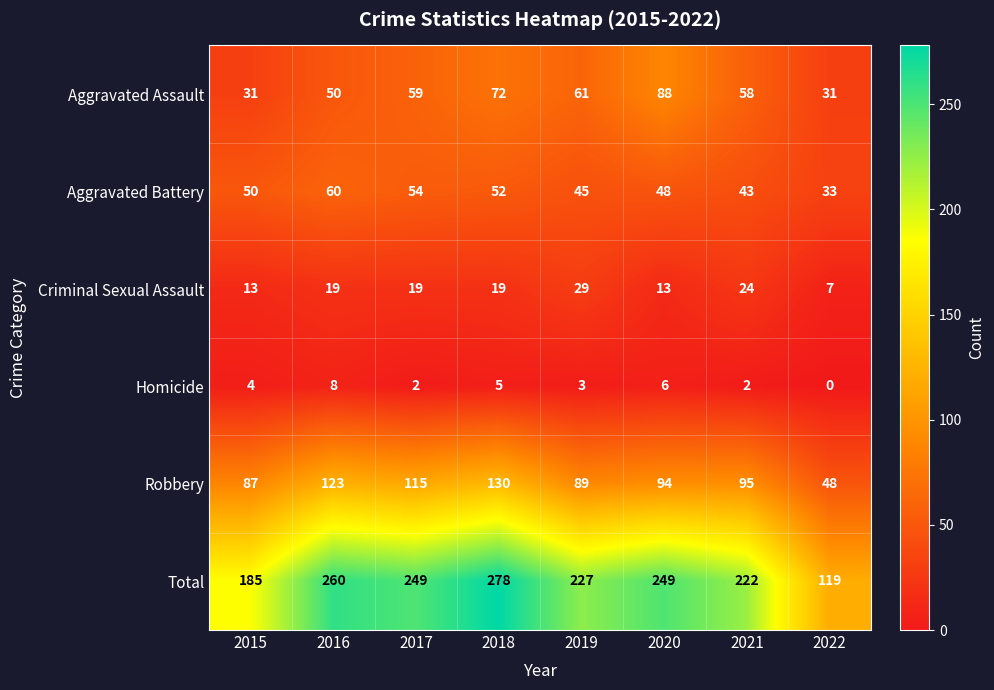

What is the difference between the second highest and minimum values in the Aggravated Battery series?

21